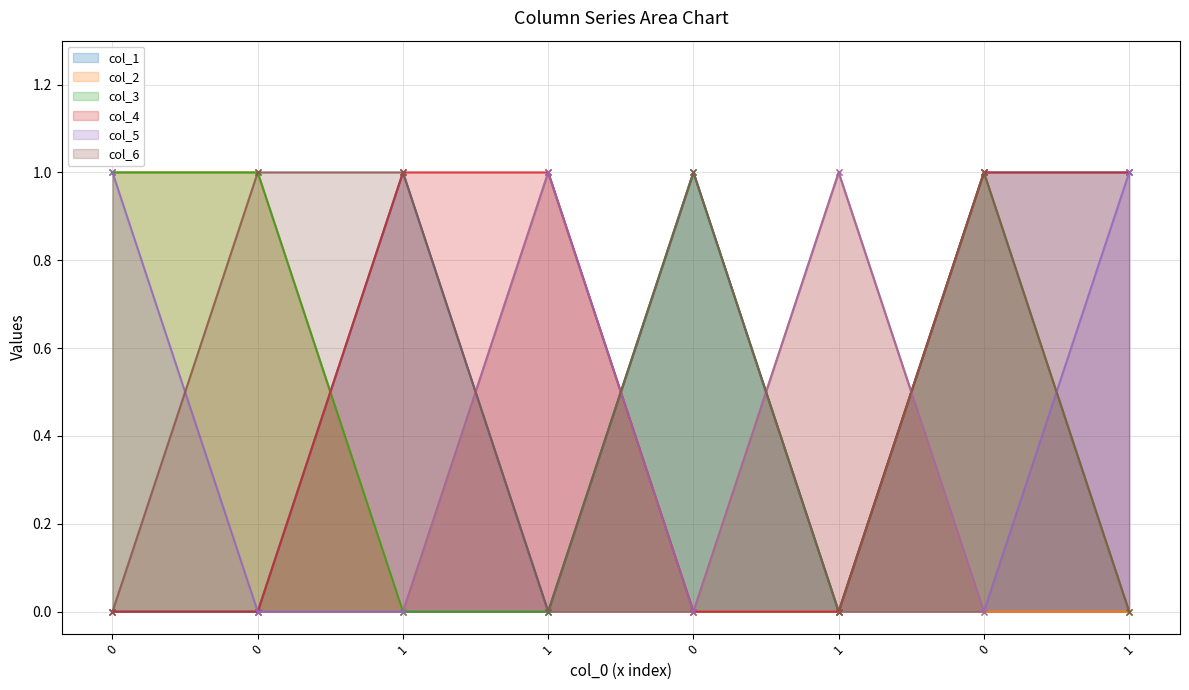

How many positive values does the col_6 series have?

4